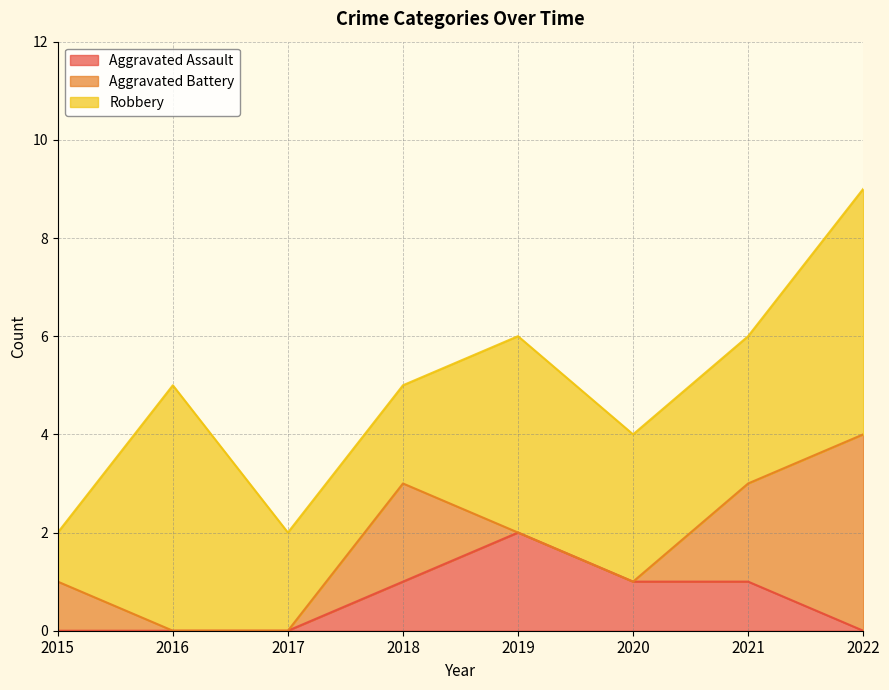

What is the difference between the Aggravated Battery values at 2016 and 2021?

2